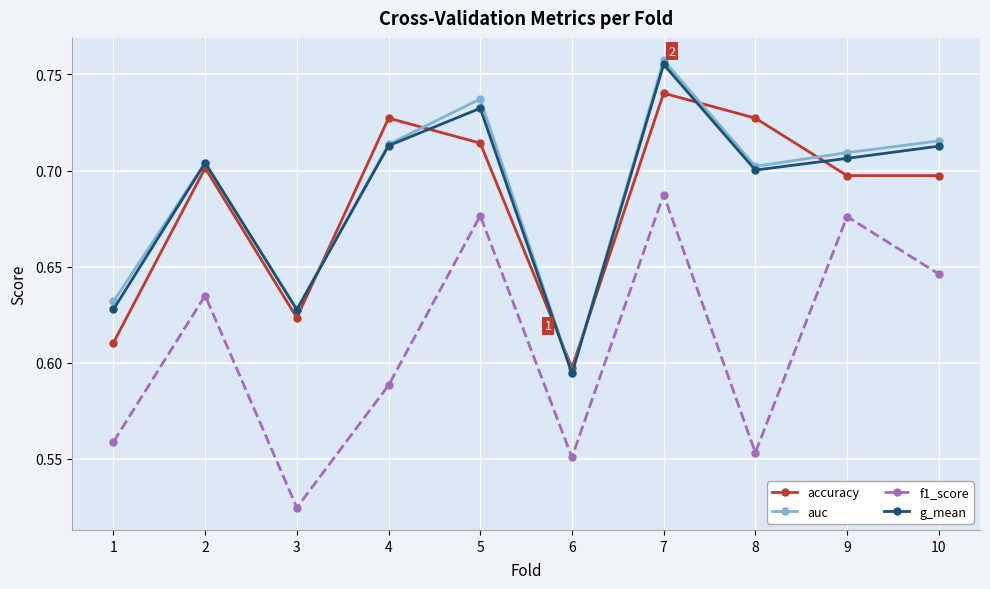

What is the total value across all series at 2?

2.7